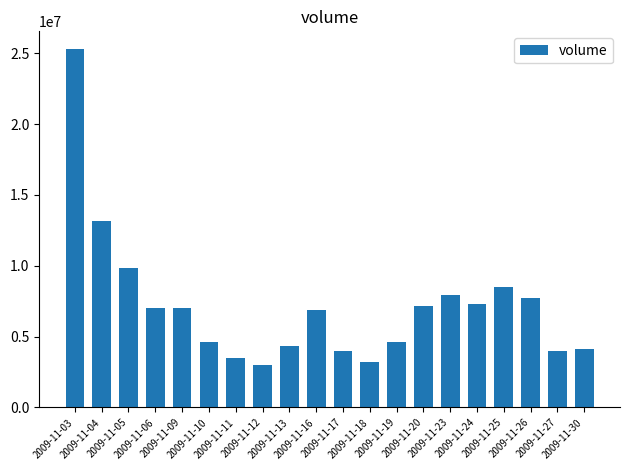

What is the value of the 2nd bar from the left?

13154351